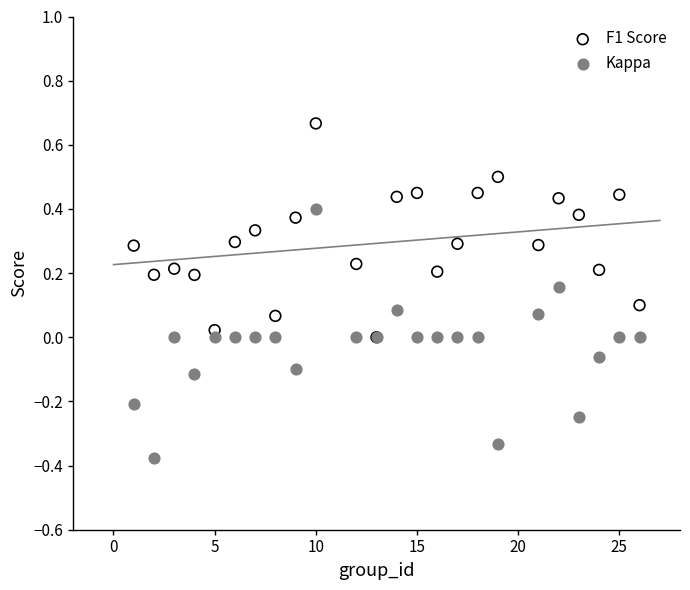

Which series contains the lowest Y value?

Kappa